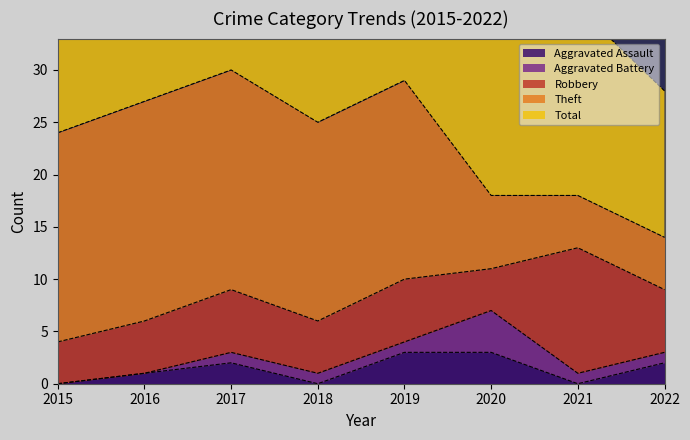

How many lines are shown in the chart?

5